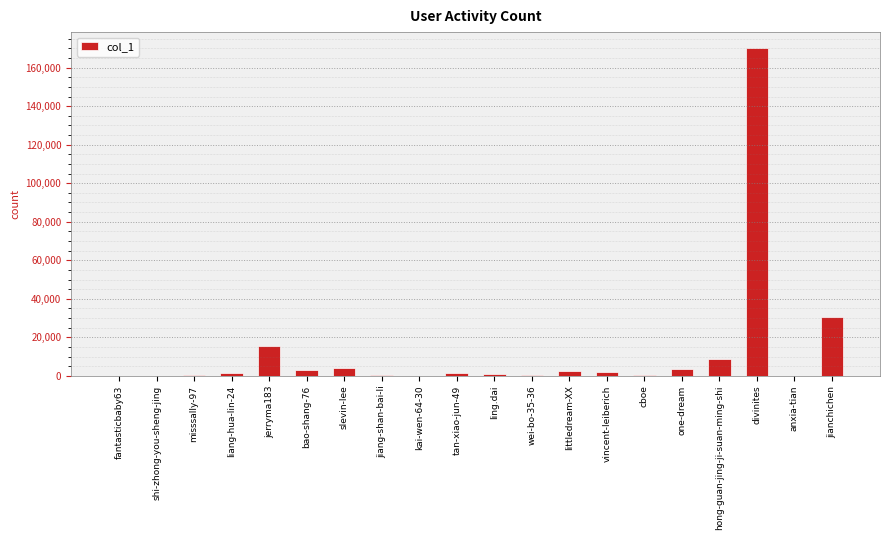

What is the change in value from shi-zhong-you-sheng-jing to cboe?

+374